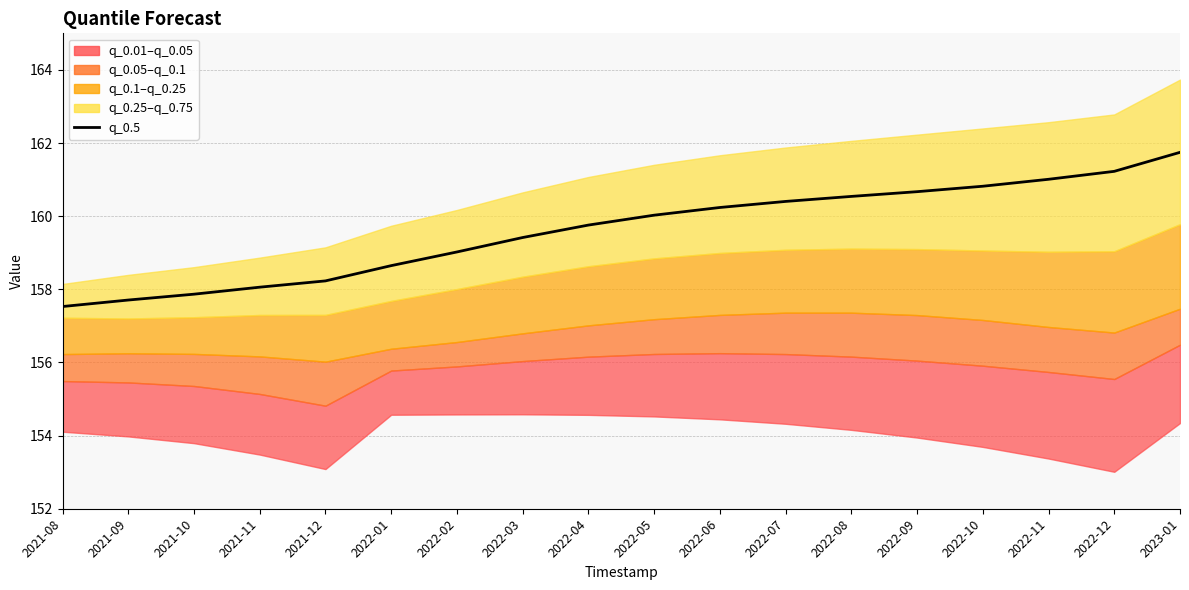

Reading left to right, what are all the values shown in this chart?

157.5	157.7	157.9	158.1	158.2	158.6	159.0	159.4	159.8	160.0	160.2	160.4	160.5	160.7	160.8	161.0	161.2	161.7